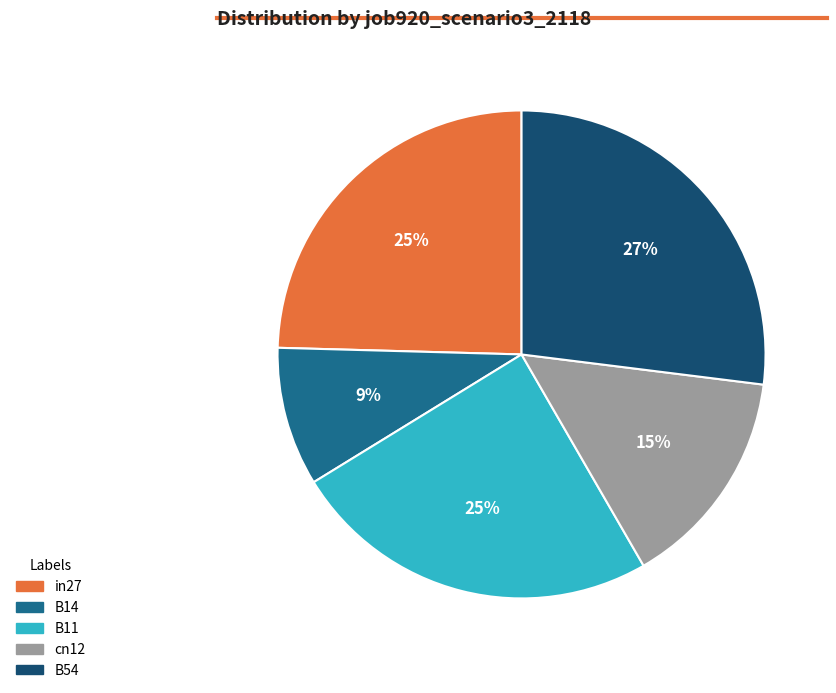

Does B11 account for over 50% of the chart?

No